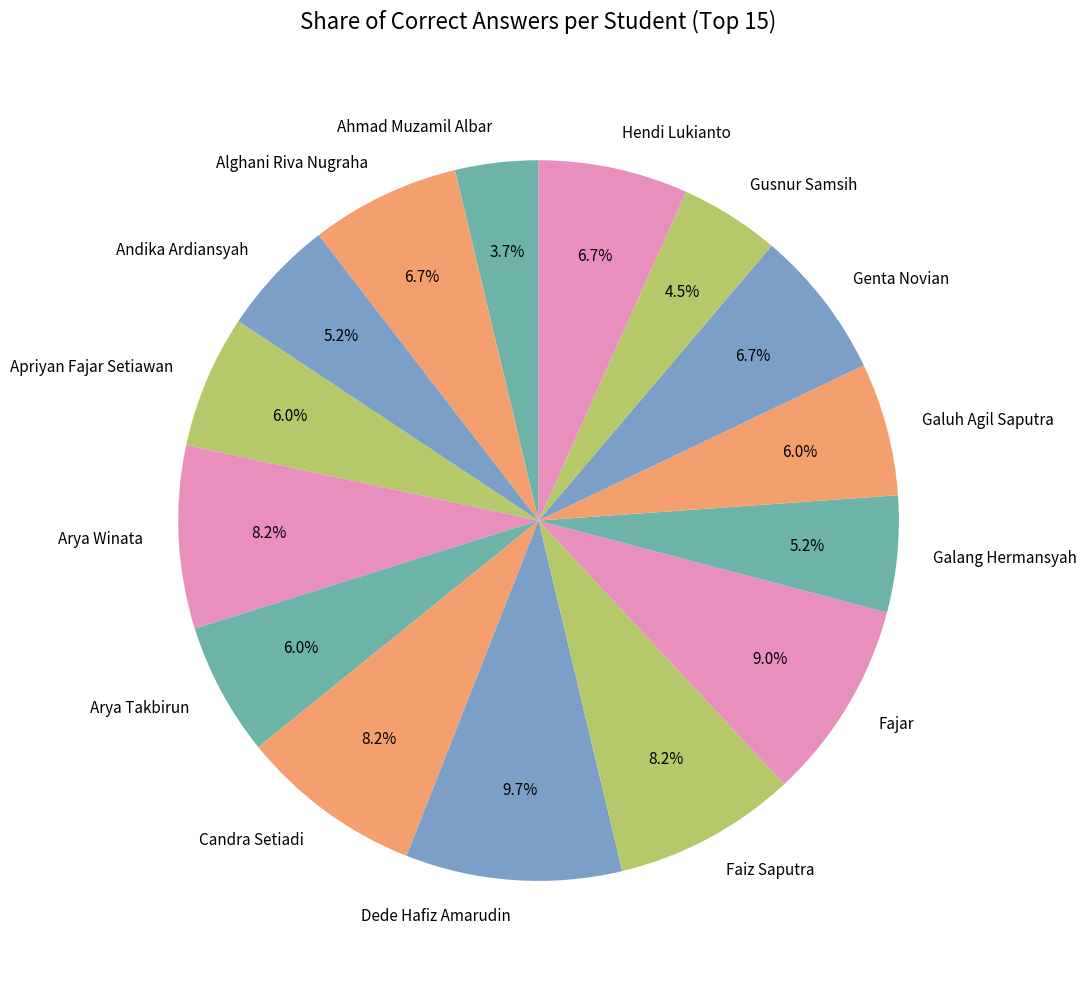

What percentage is the Candra Setiadi slice, to the nearest percent?

8%